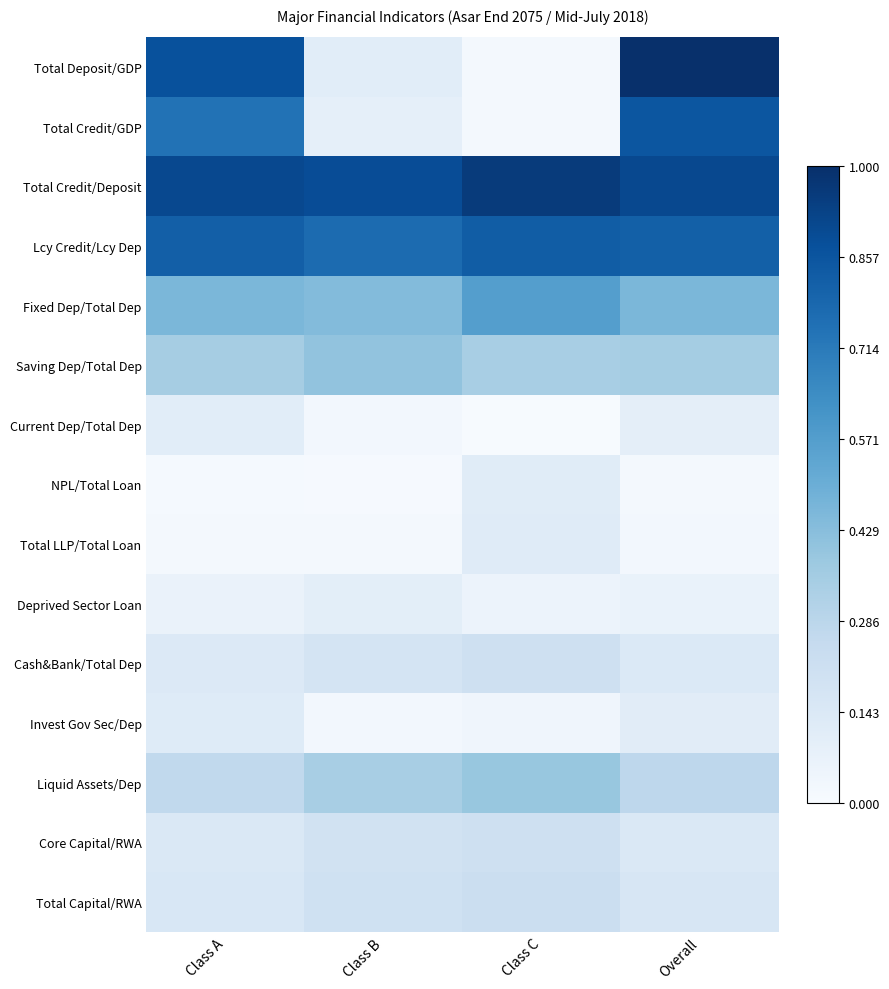

How many data points does each series have?

4